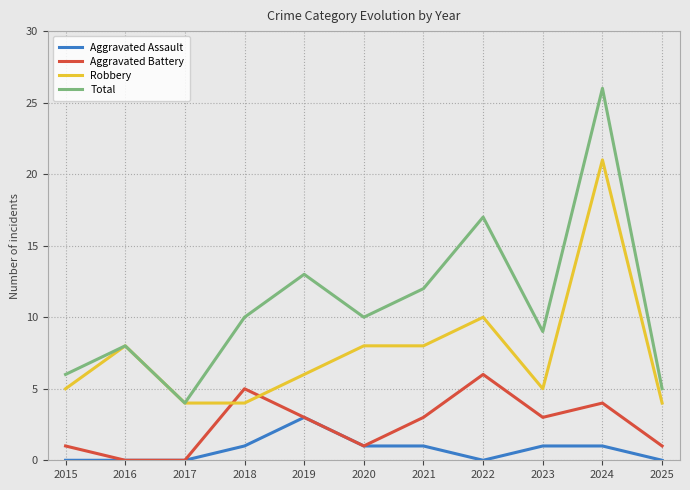

Rank the series by their maximum value, from lowest to highest.

Aggravated Assault, Aggravated Battery, Robbery, Total